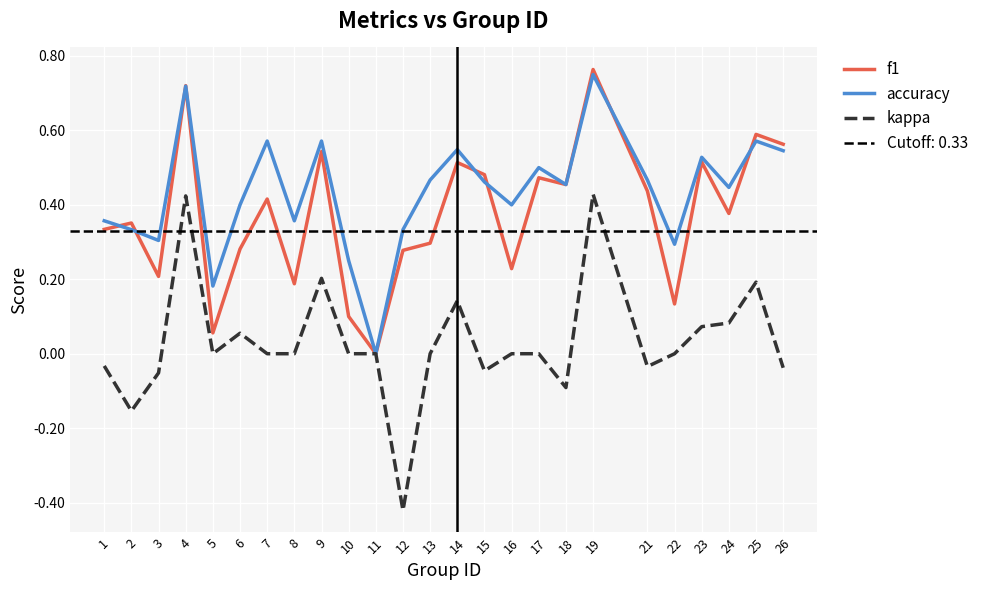

How many values in f1 are above zero?

24